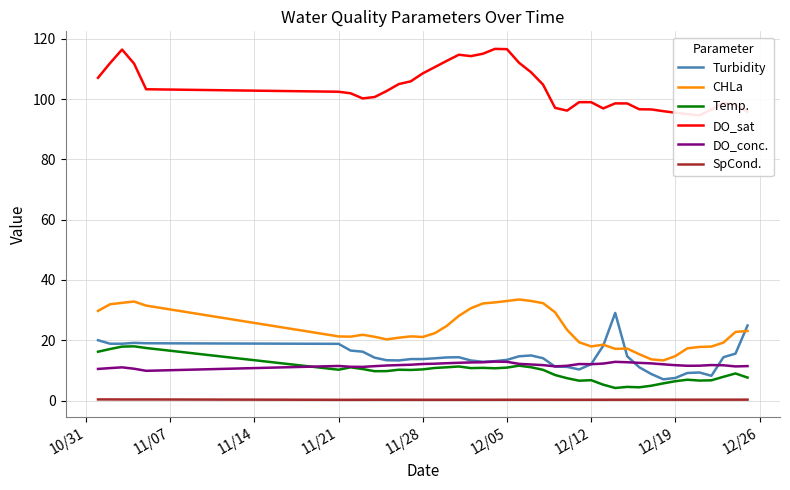

How many series are shown in this chart?

6